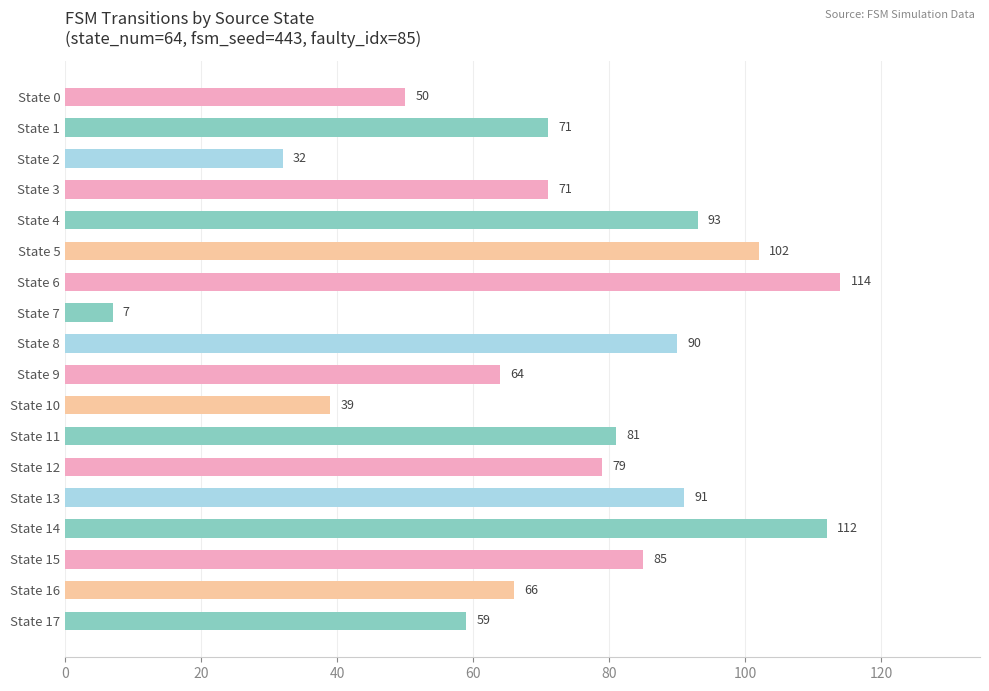

What is the greatest value displayed?

114